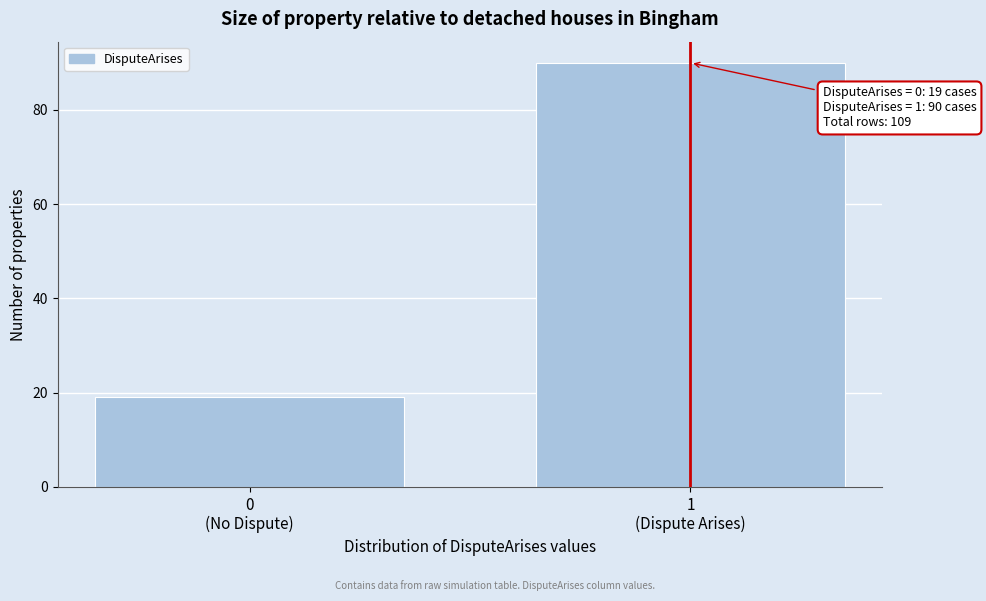

Reading left to right, extract all data points from this chart.

19	90